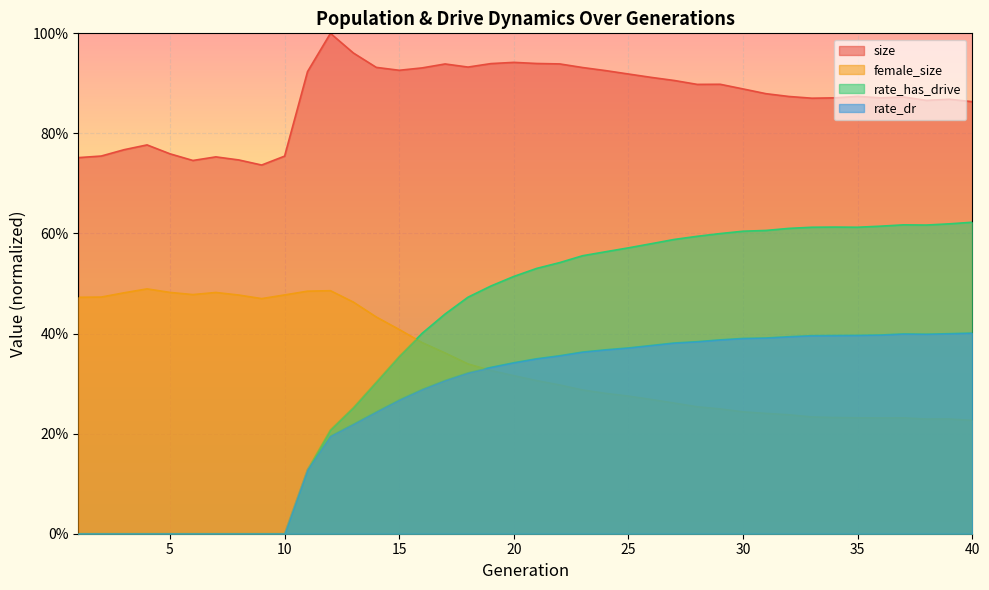

True or false: size and rate_dr intersect in this chart.

False